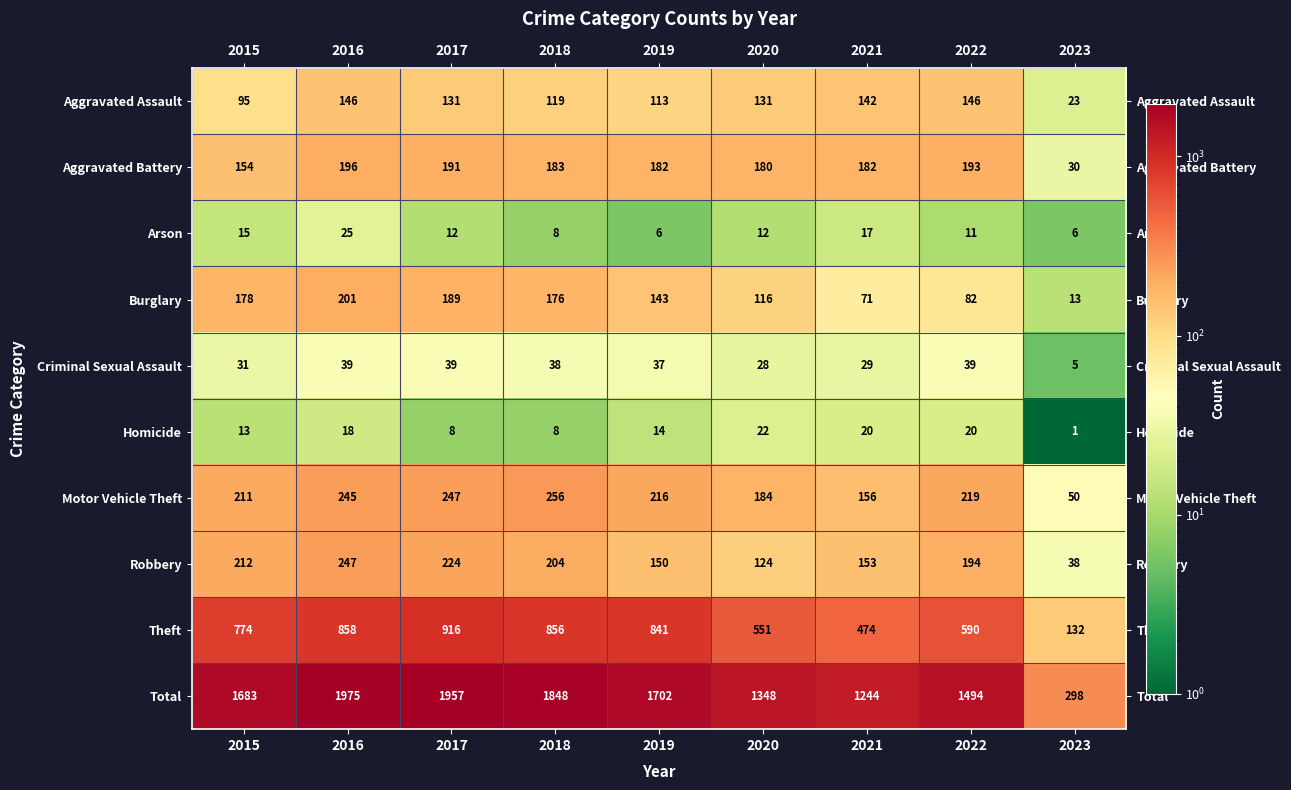

How many categories are shown in the chart?

9